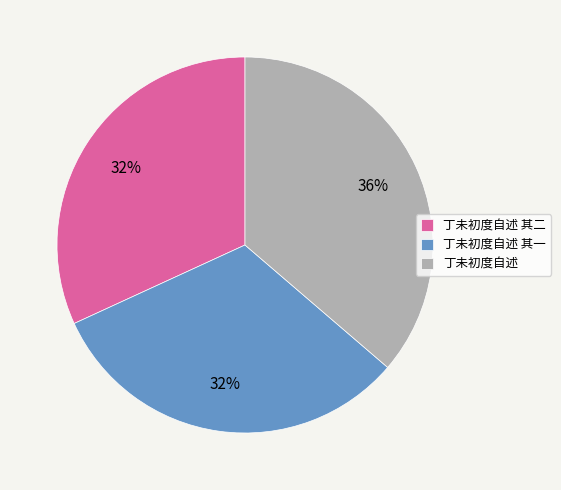

Count the number of slices in the pie.

3